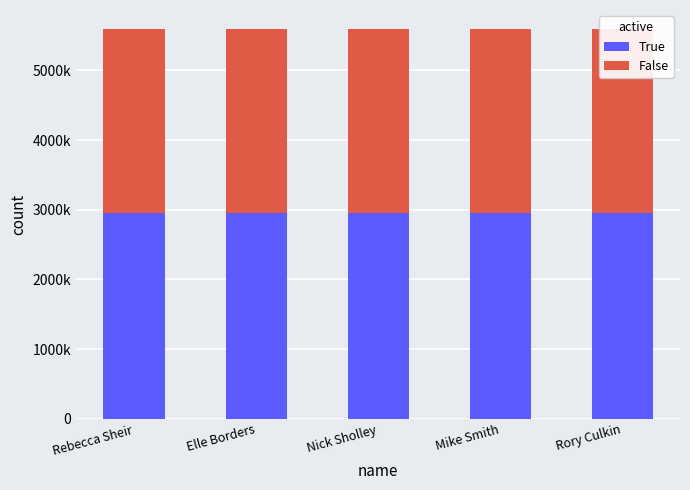

Is it true that False equals 2634774 at Nick Sholley?

True